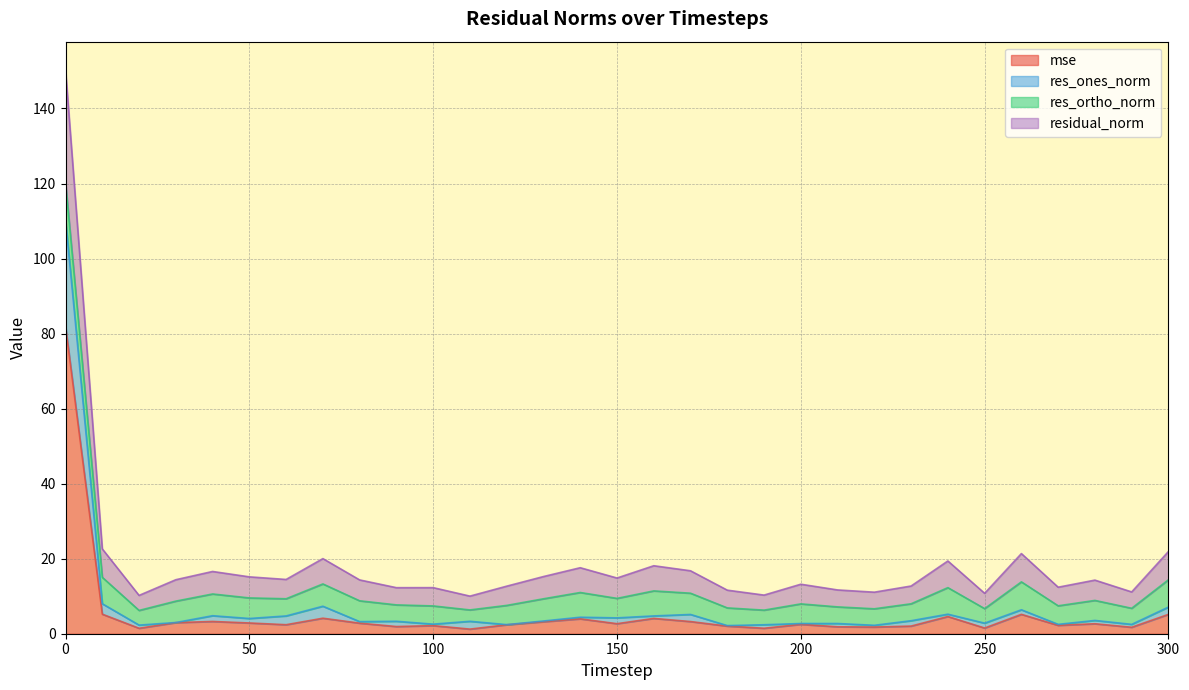

How many data points in mse are above 2?

23